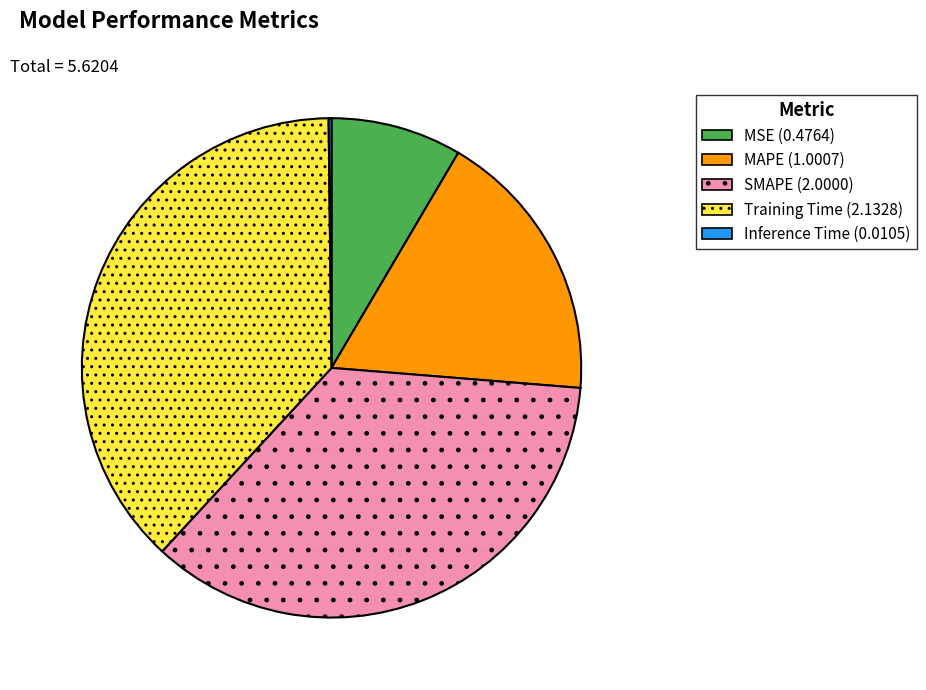

Which has a higher value, MAPE or Training Time?

Training Time